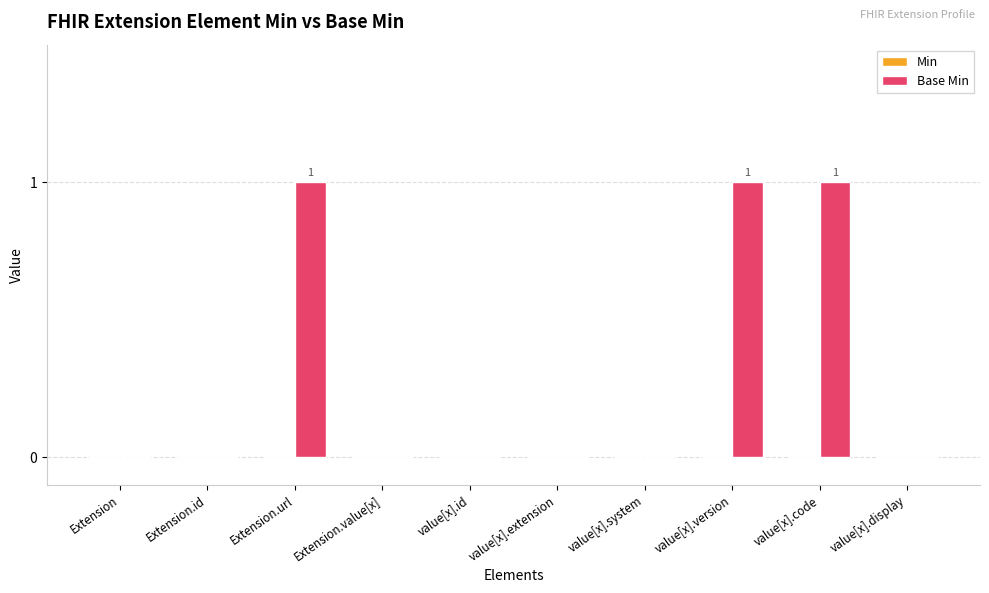

What is the sum of all values?

3